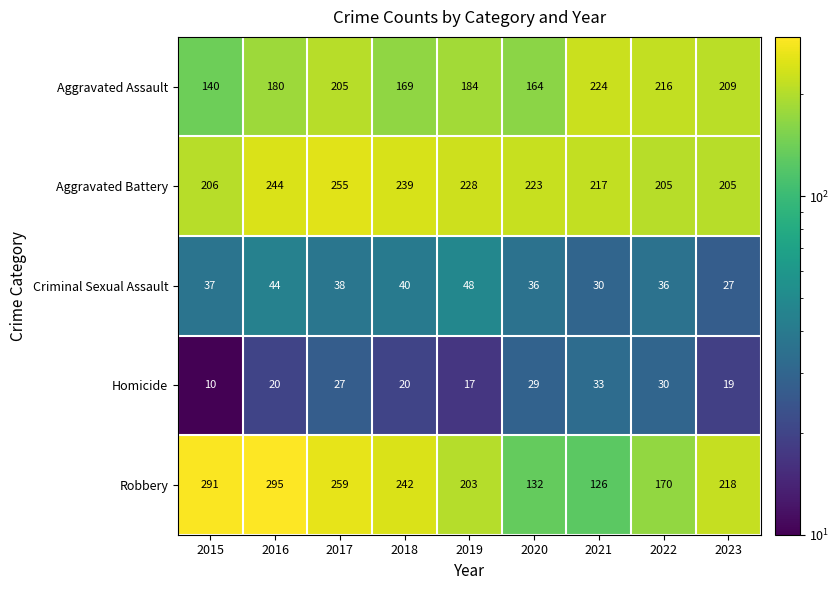

The Homicide series shows 11 at 2018. True or false?

False